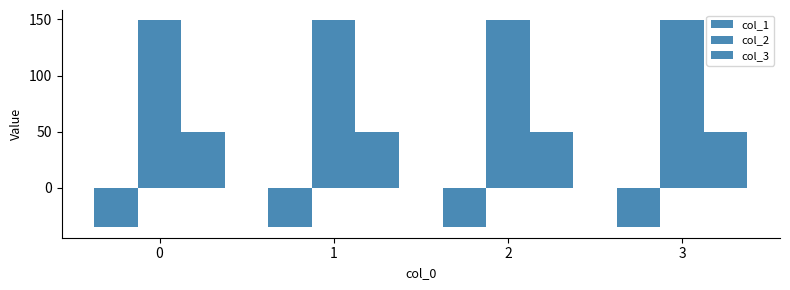

At which label is col_2 closest to 149?

3